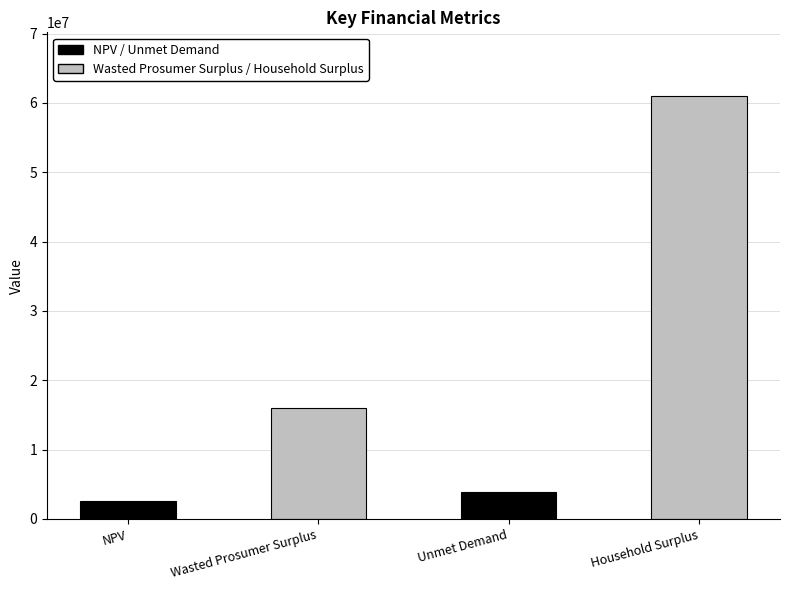

At which label is the value closest to 31828126?

Wasted Prosumer Surplus